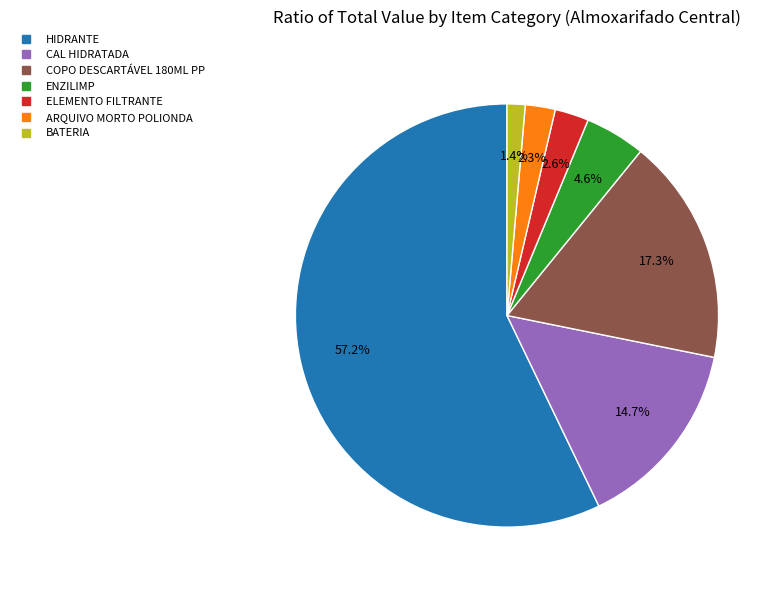

What percentage is the BATERIA slice, to the nearest percent?

1%